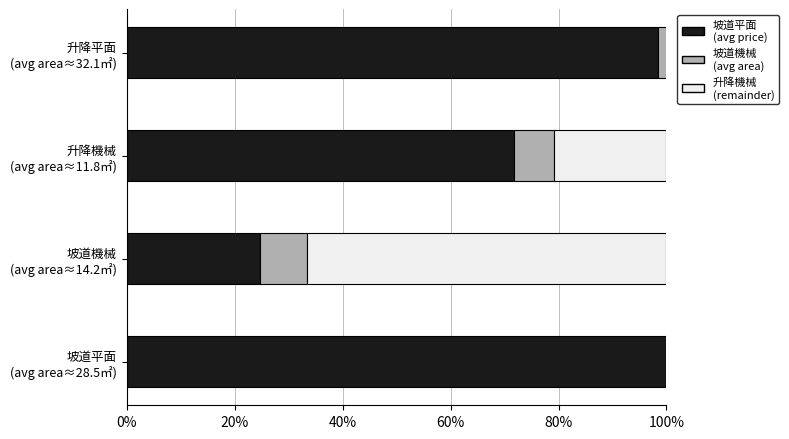

What is the spread (max minus min) of values at 坡道平面 (avg area≈28.5㎡)?

1.0